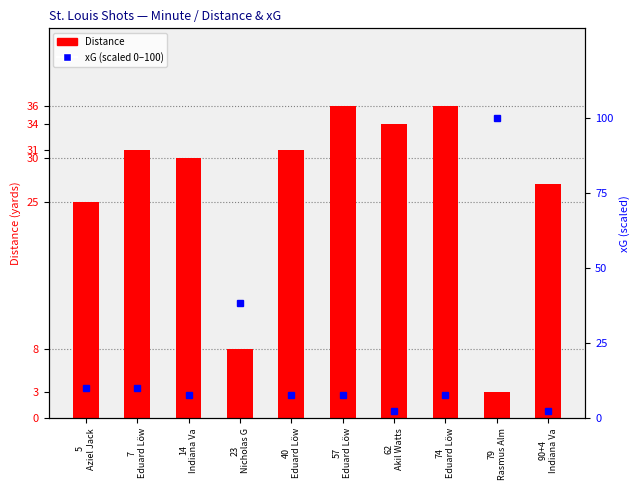

What is the label of the 2nd bar from the left?

7
Eduard Löw